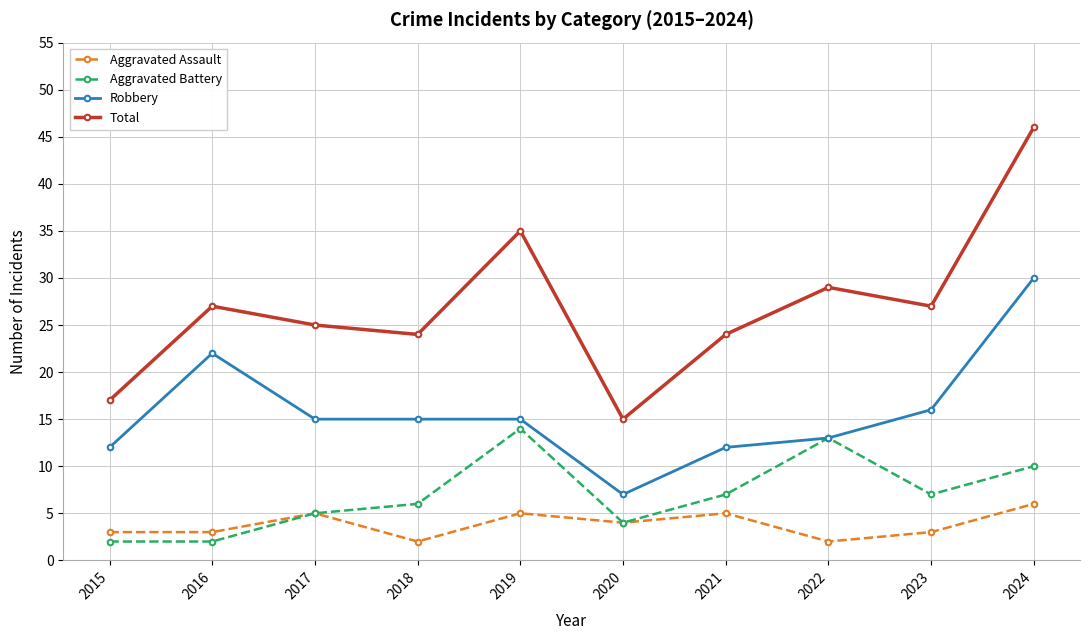

In Total, how many points are higher than both neighbors (excluding endpoints)?

3